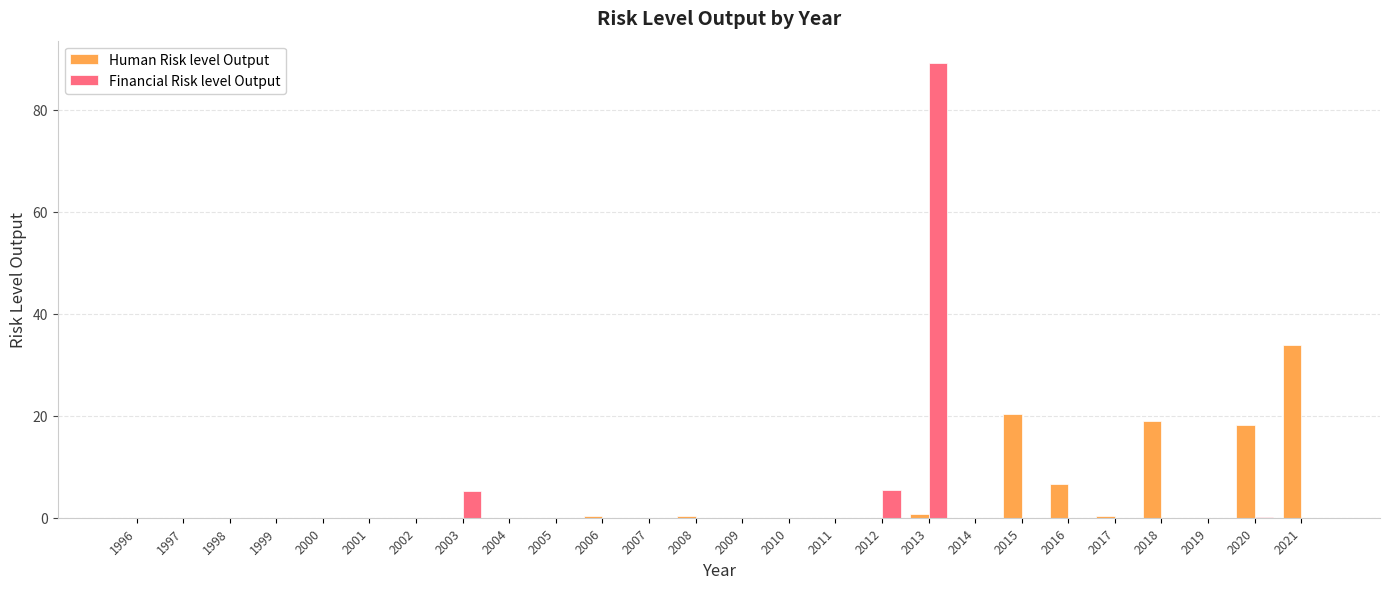

At which category is the sum across all series the highest?

2013